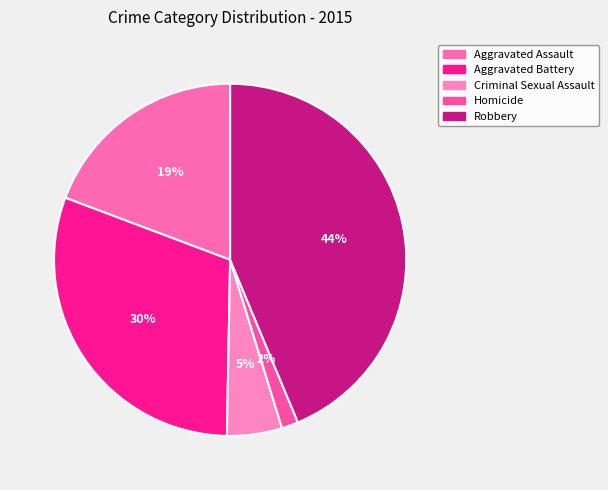

The Criminal Sexual Assault slice represents 16% of the pie. True or false?

False